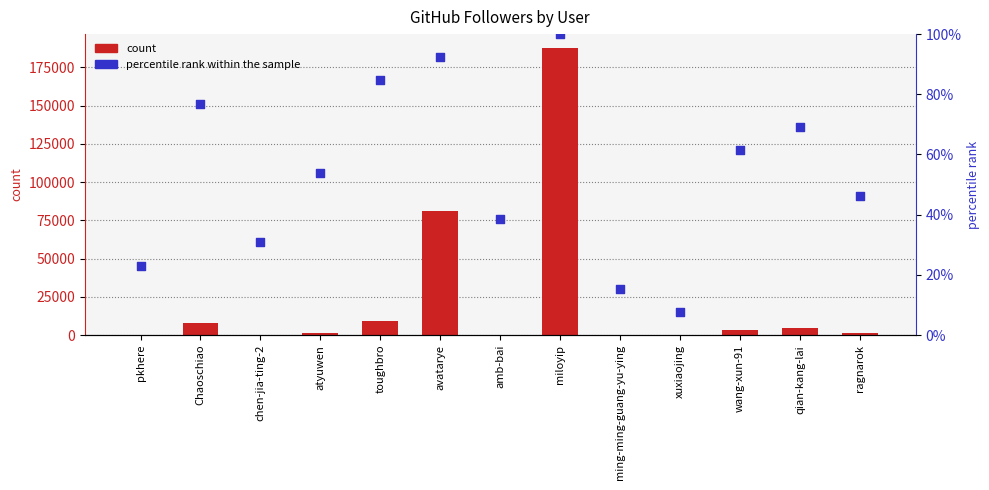

Which series reaches the maximum Y coordinate?

count